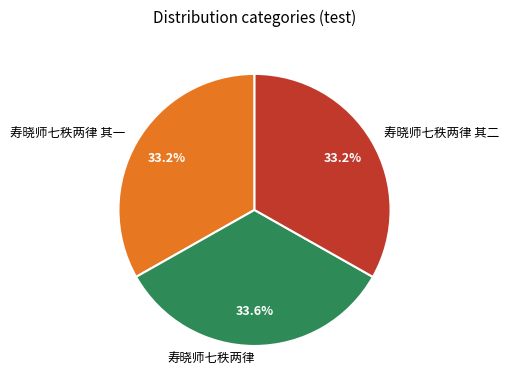

What percentage is the 寿晓师七秩两律 其一 slice, to the nearest percent?

33%